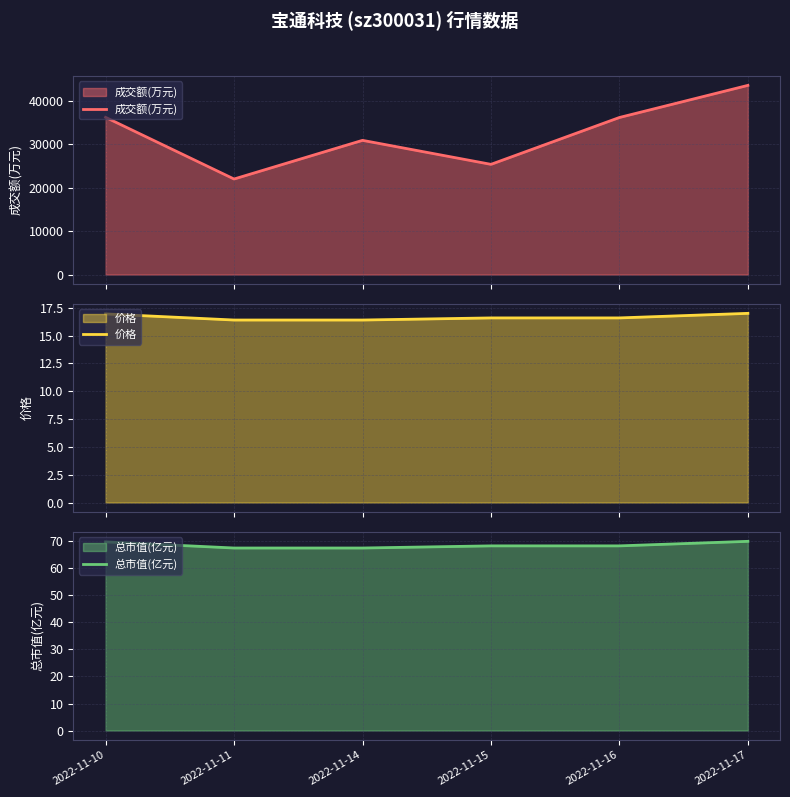

Rank the series by their maximum value, from highest to lowest.

成交额(万元), 总市值(亿元), 价格